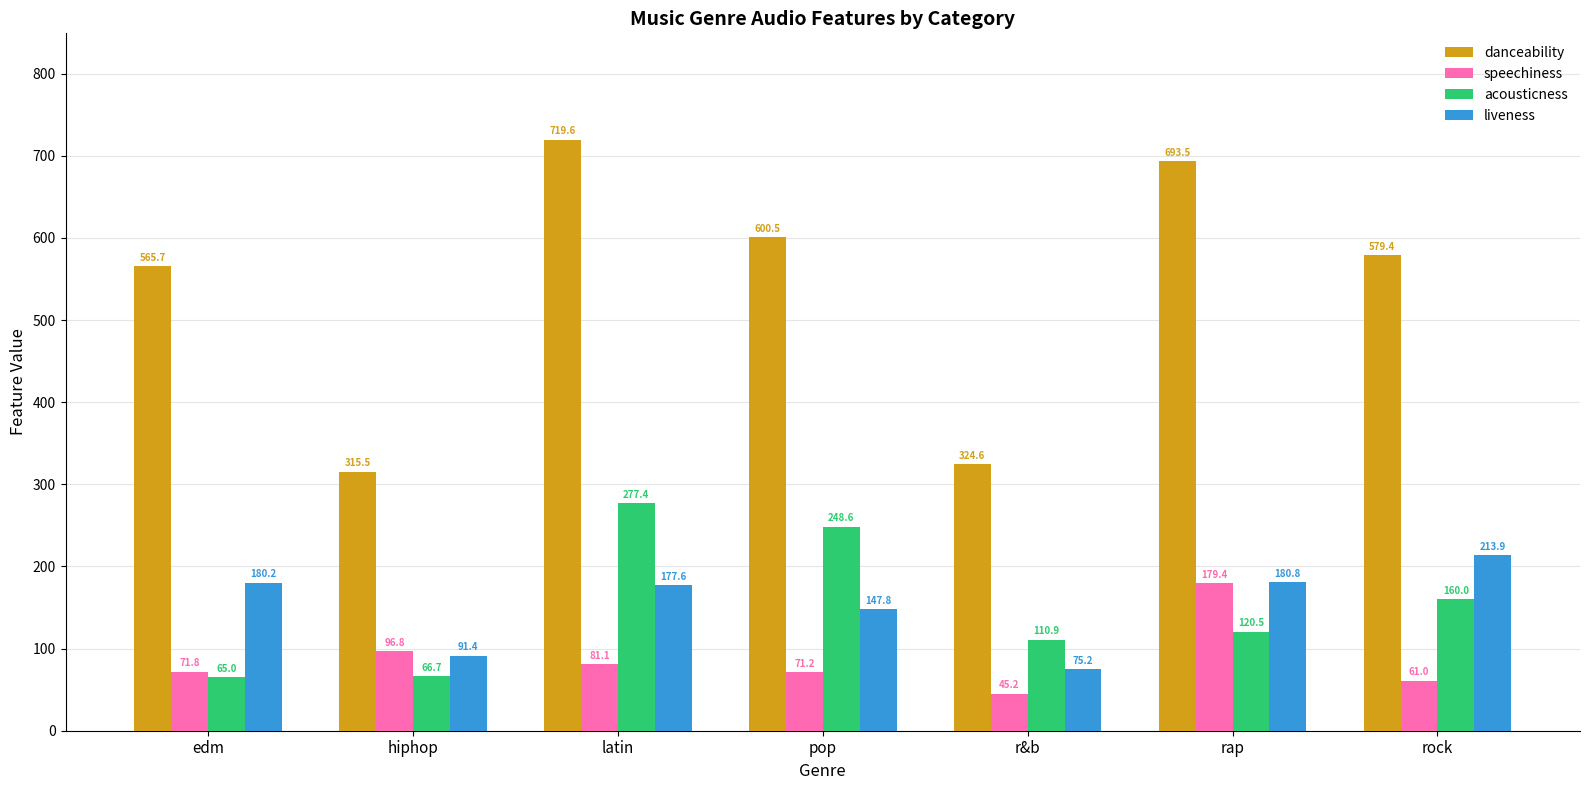

What is the smallest value displayed?

45.2